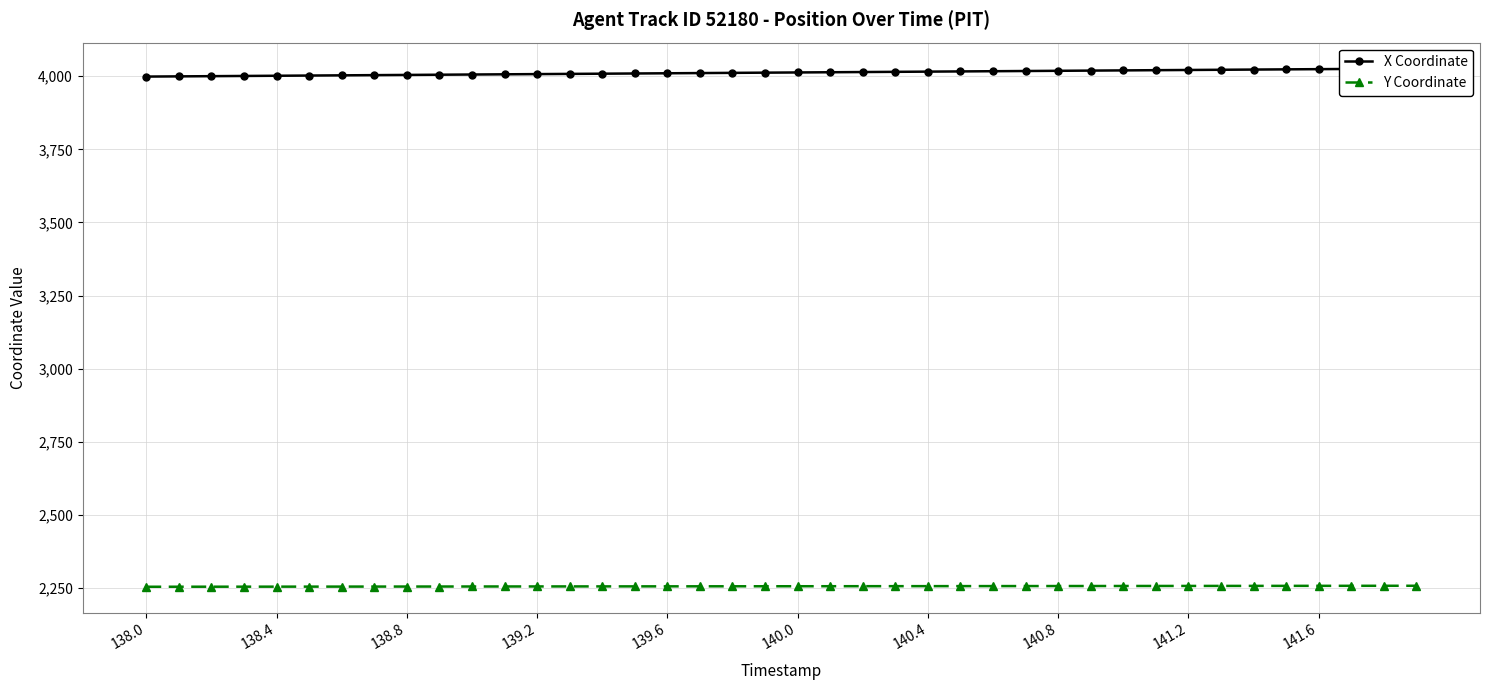

How many data points in Y Coordinate are above 2256?

31